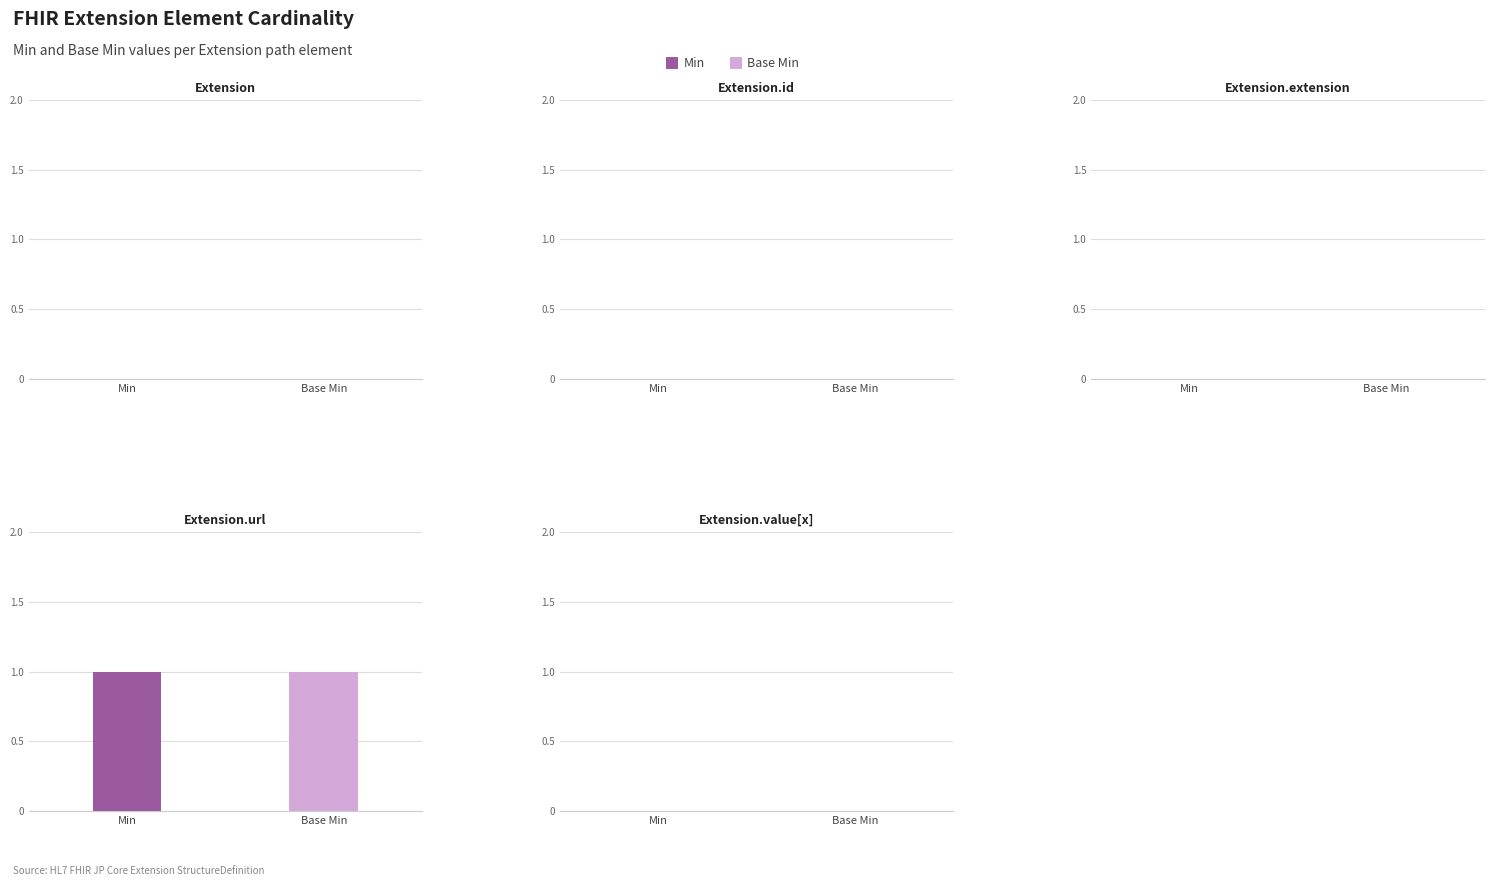

How many groups of bars are there?

5